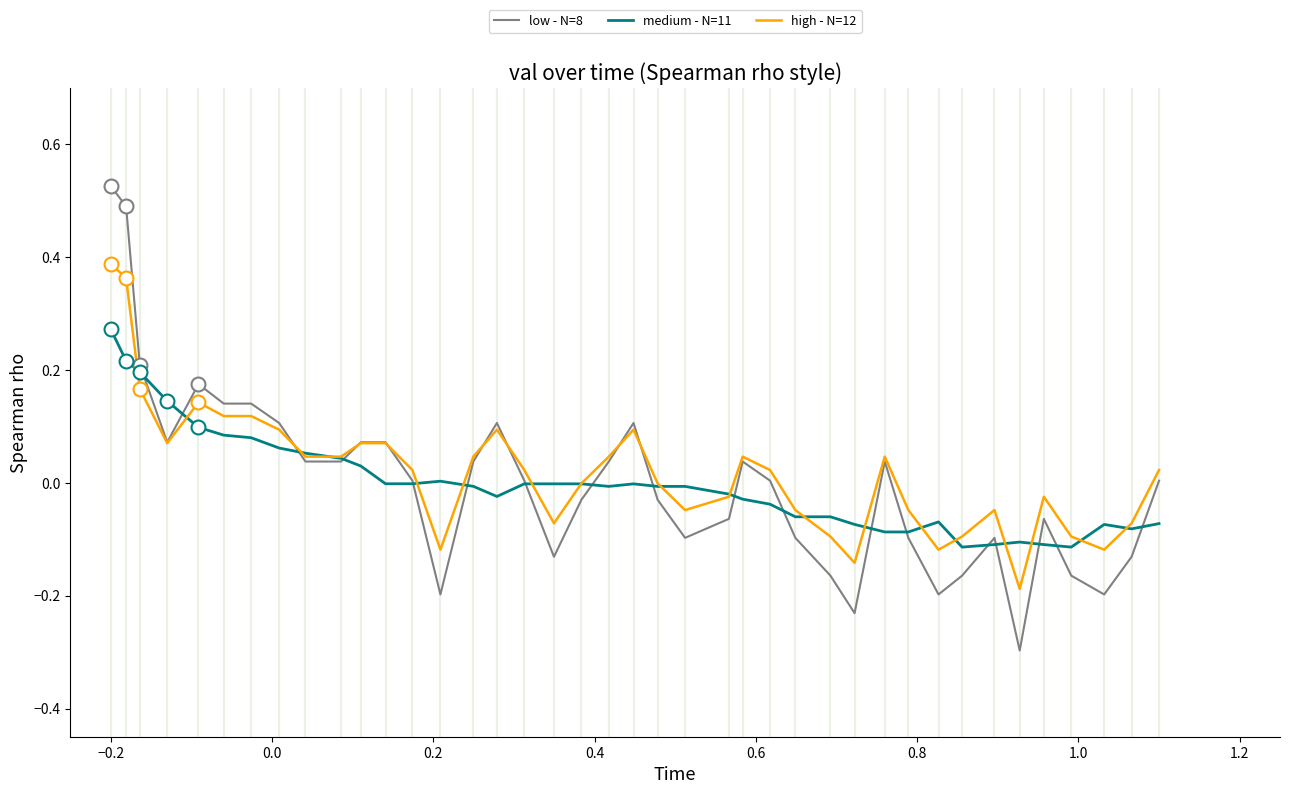

After their last crossing, which series has the higher values: medium - N=11 or low - N=8?

low - N=8